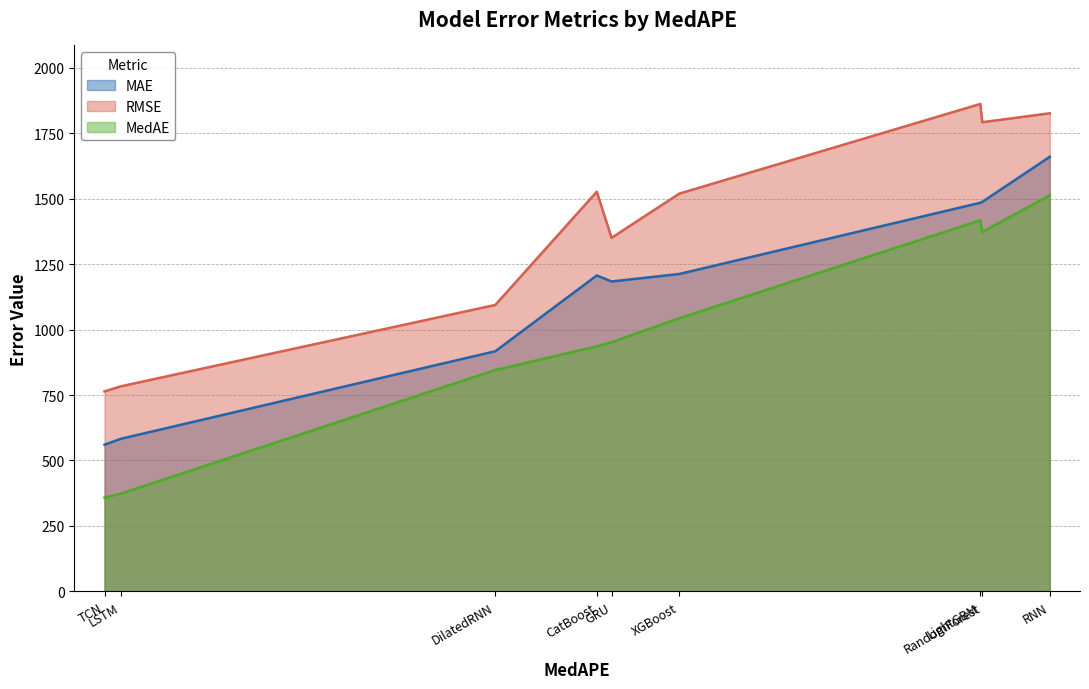

What is the label of the 6th point from the left?

XGBoost